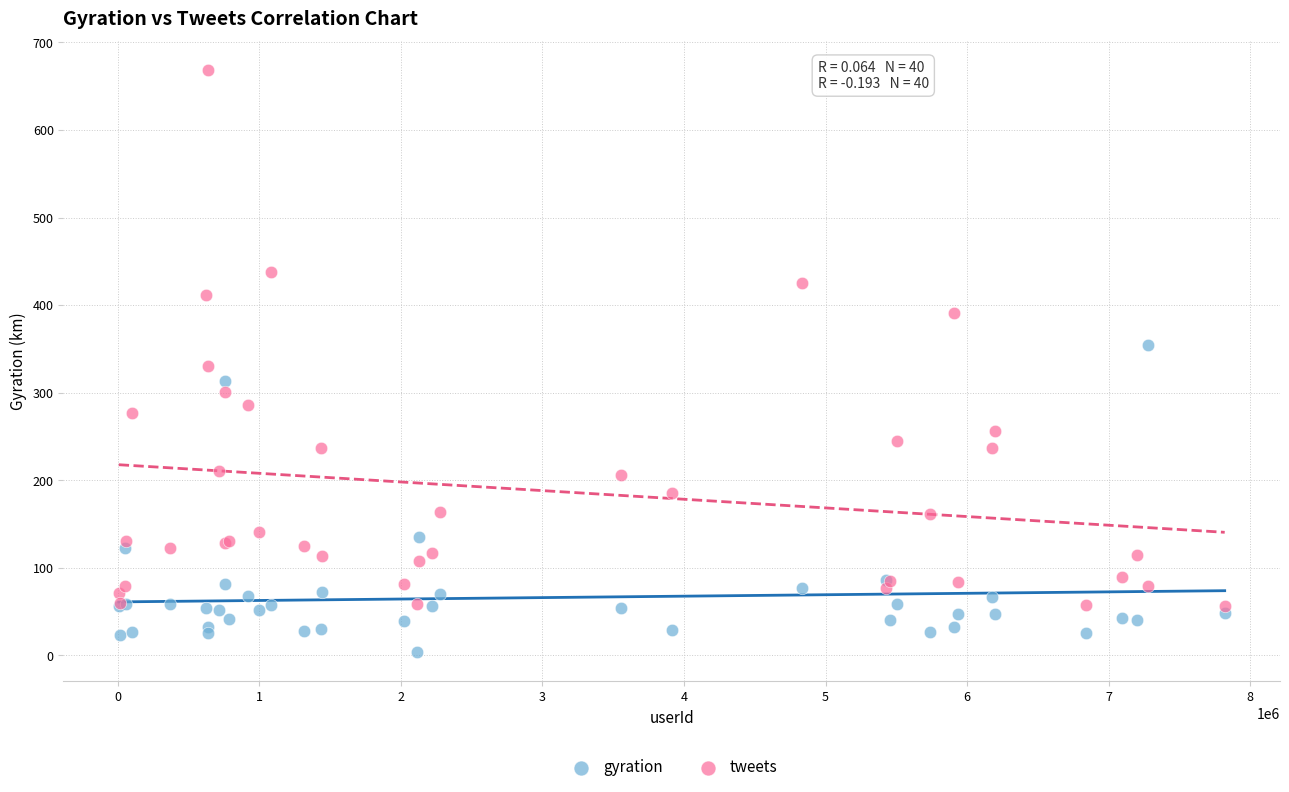

Which series reaches the maximum Y coordinate?

tweets